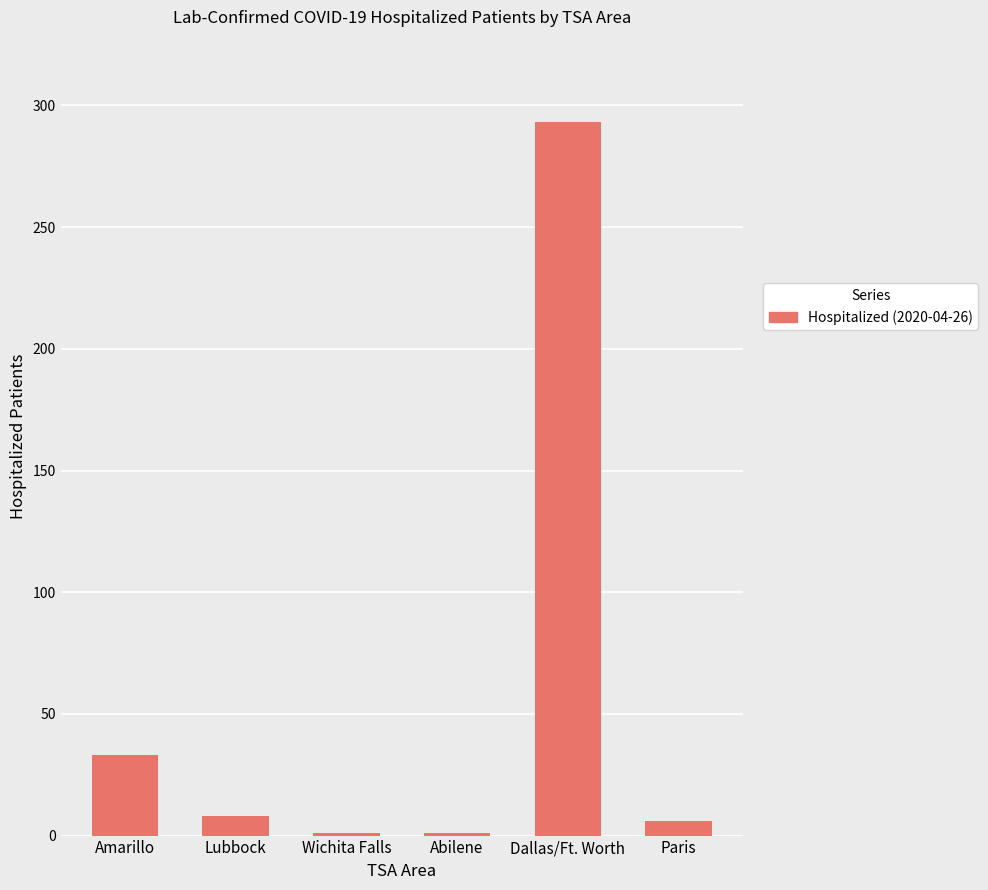

At which label is the value closest to 147?

Amarillo